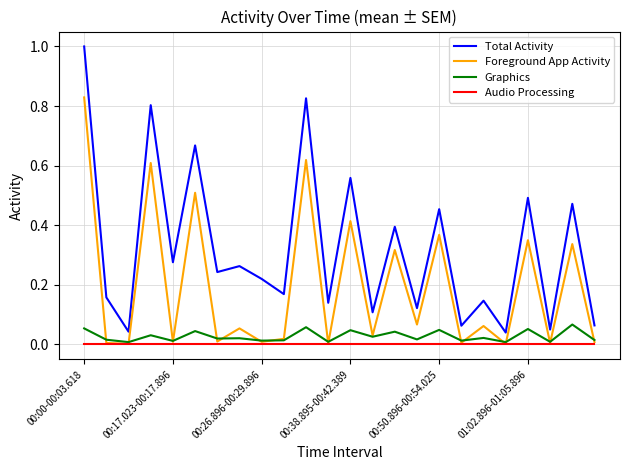

Does the chart display data point markers on the line(s)?

No